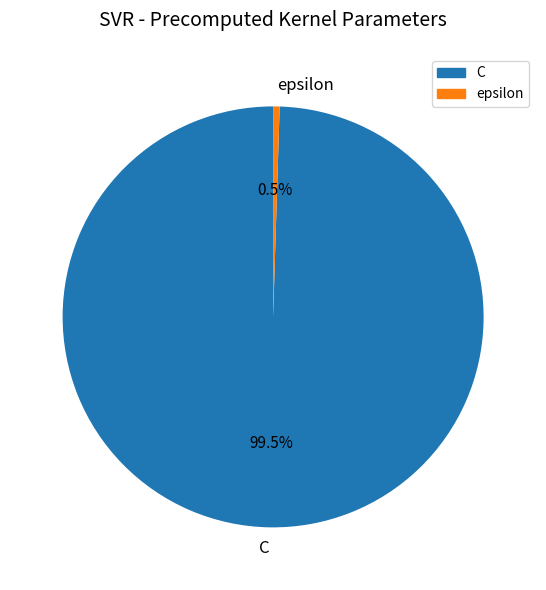

To the nearest percent, what is the combined percentage of epsilon and C?

100%